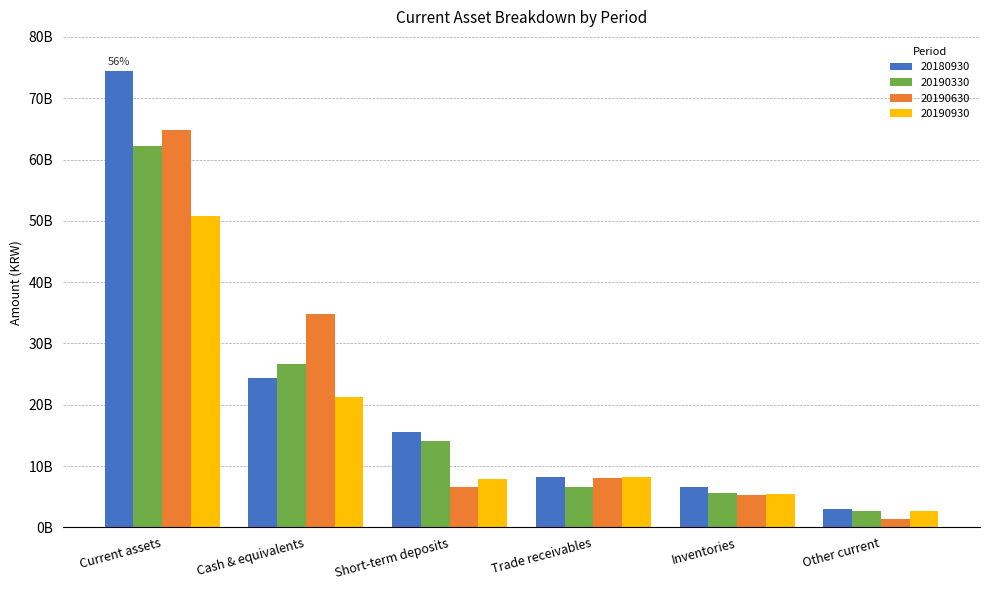

What are all the series names shown in the legend?

20180930, 20190330, 20190630, 20190930